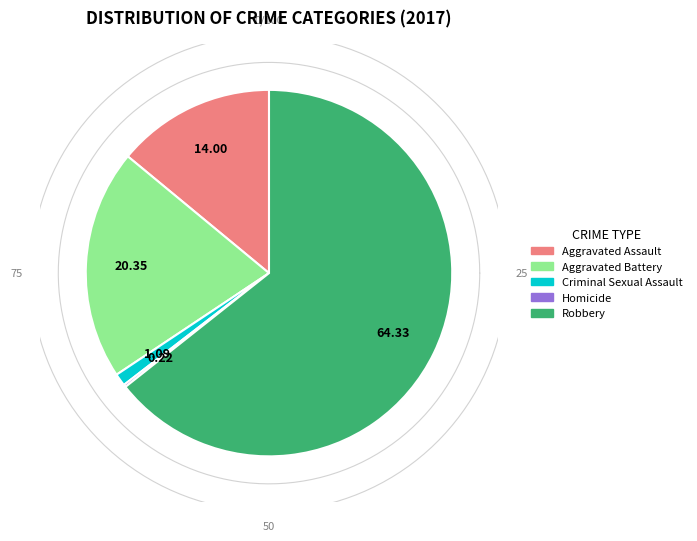

What is the largest slice in the pie chart?

Robbery